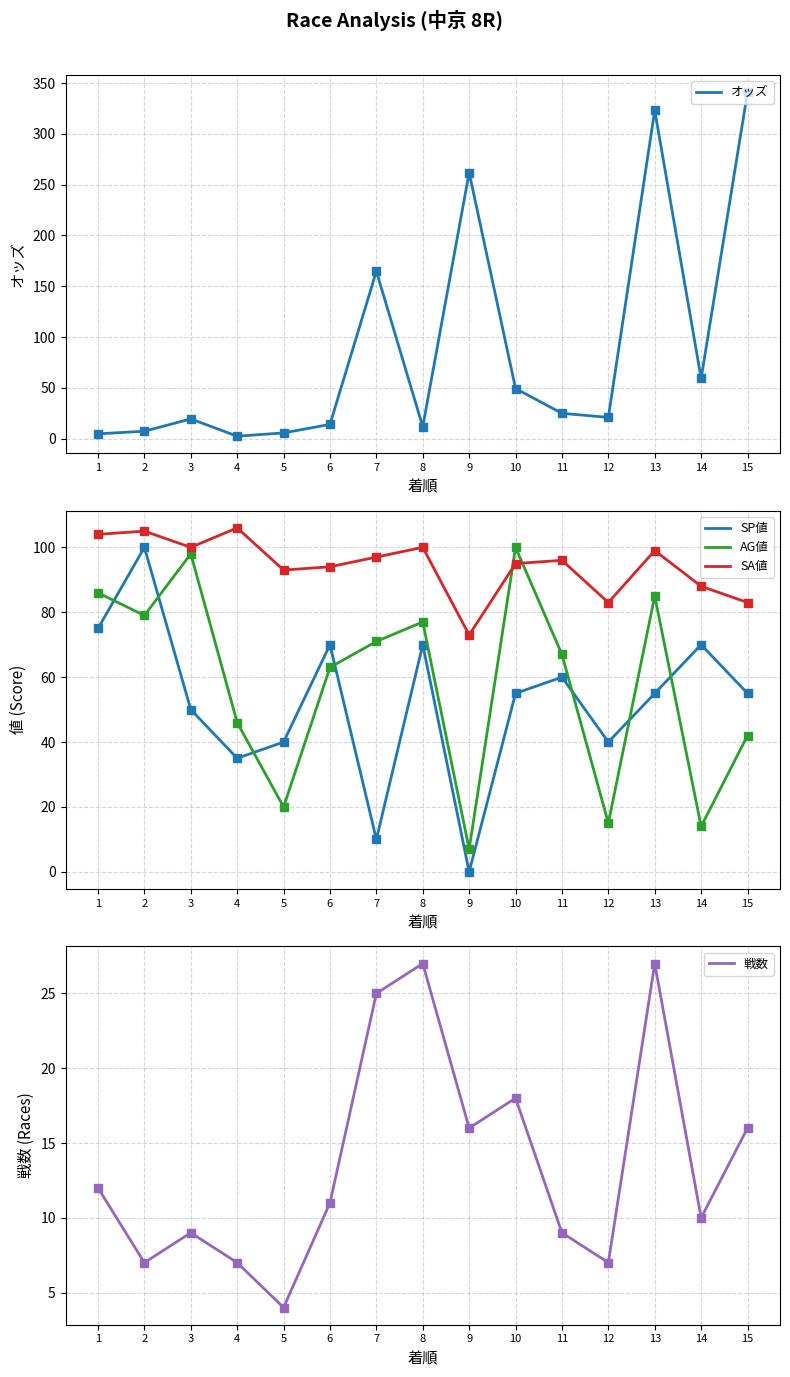

How many data points in オッズ are less than 21?

7